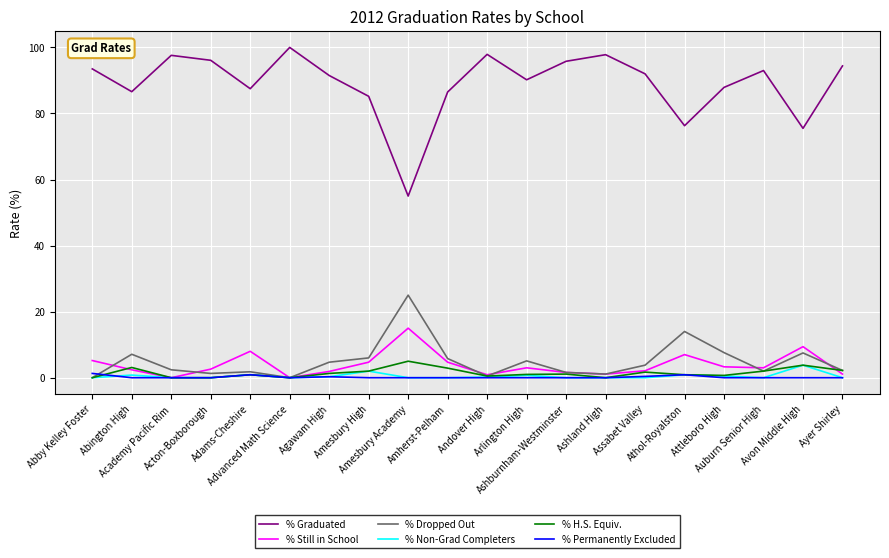

Which series has the largest total across all categories?

% Graduated